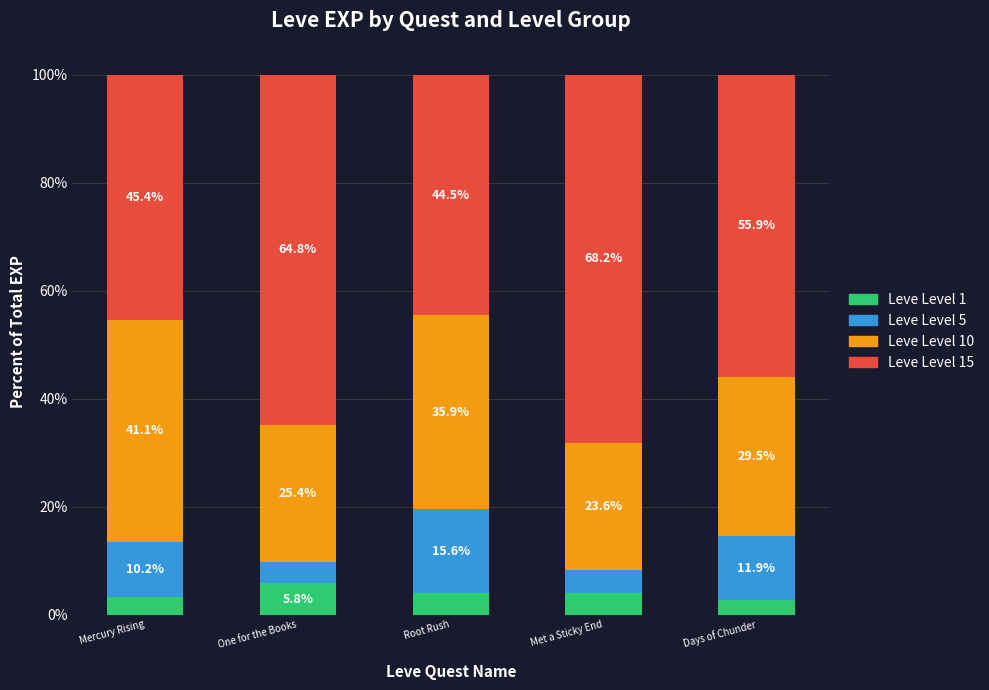

At which label does Leve Level 1 first exceed 3?

Mercury Rising